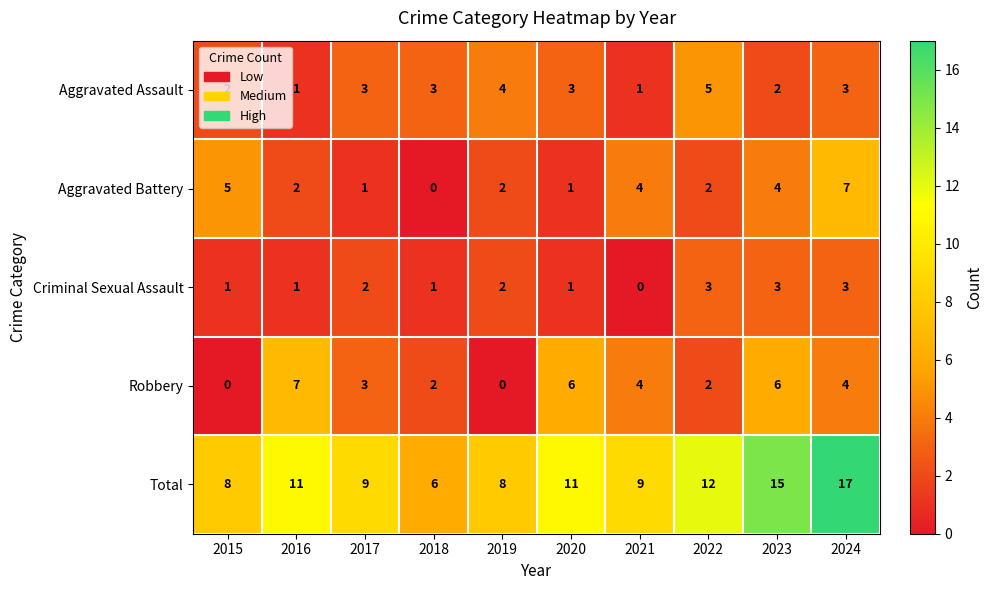

Which series changed the most between 2021 and 2023?

Total